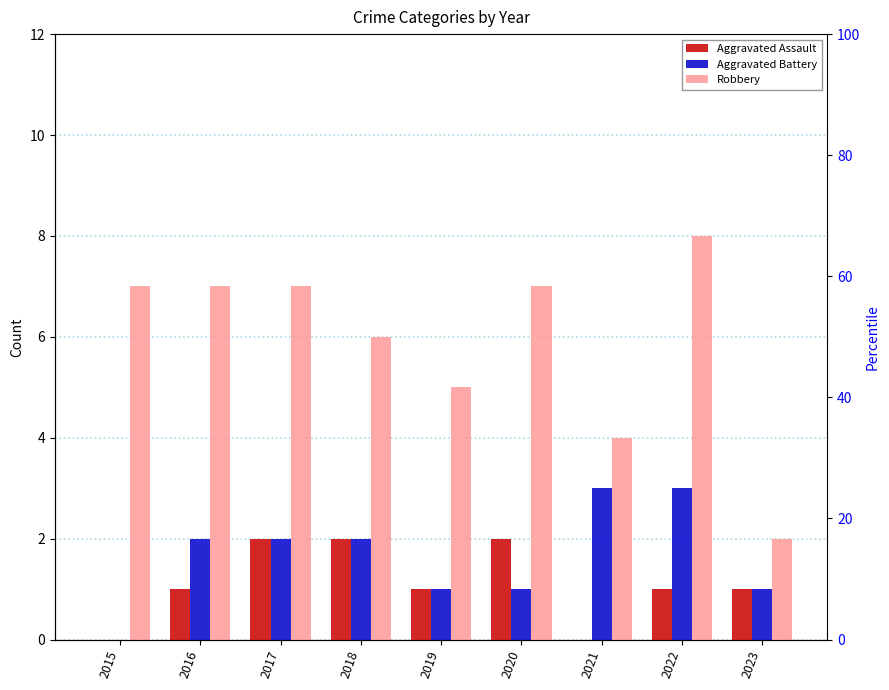

Is the value of Robbery at 2023 greater than the value of Aggravated Assault at 2015?

Yes